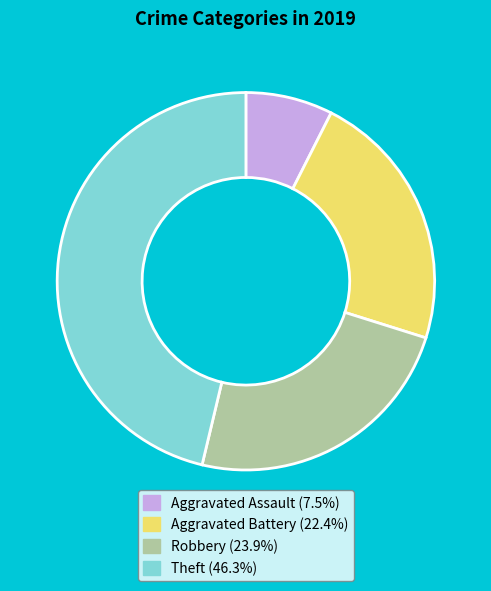

Between Theft and Robbery, which is larger?

Theft